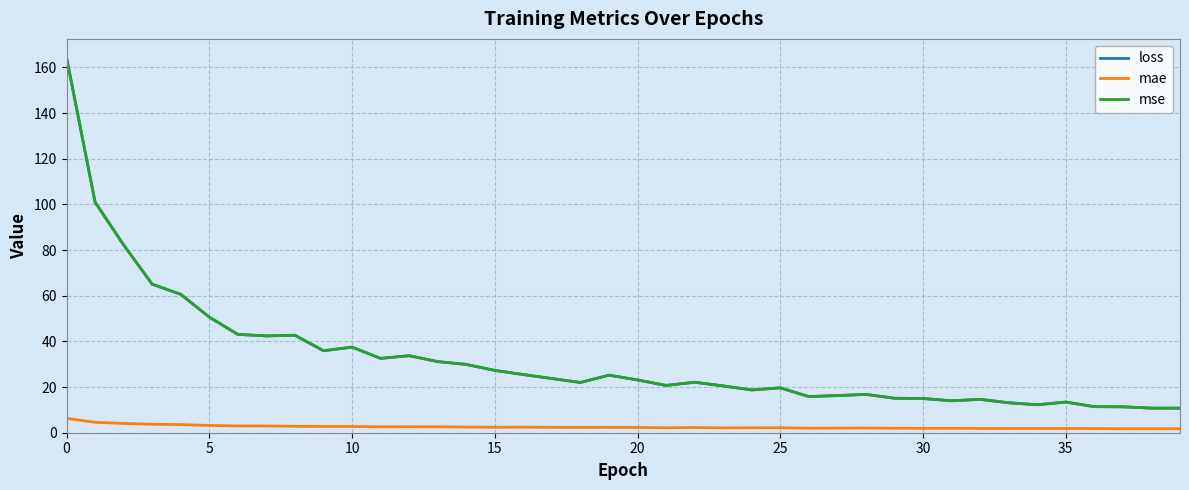

What is the difference between the second highest and second lowest values in the mse series?

90.2